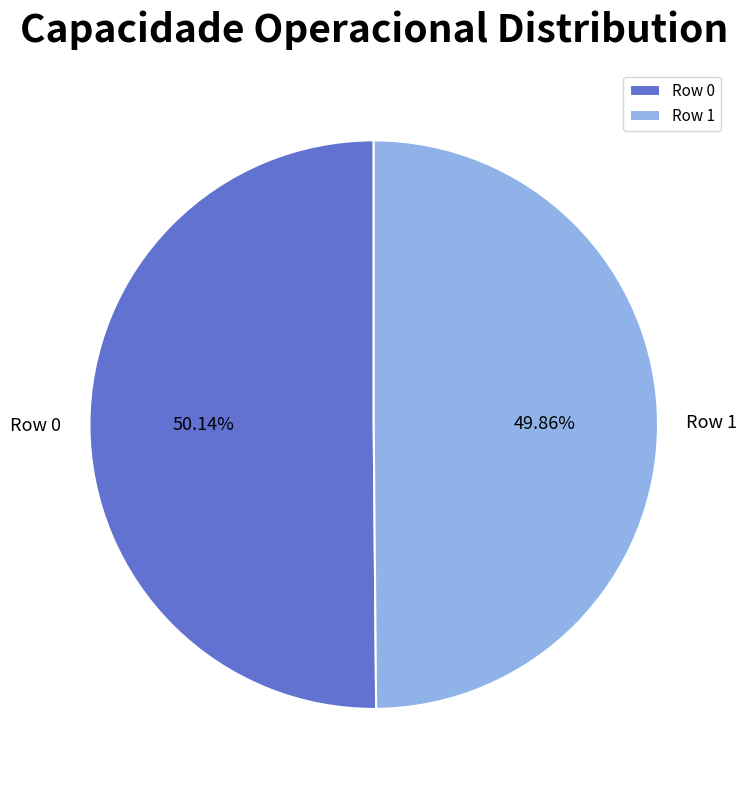

How many slices are in this pie chart?

2